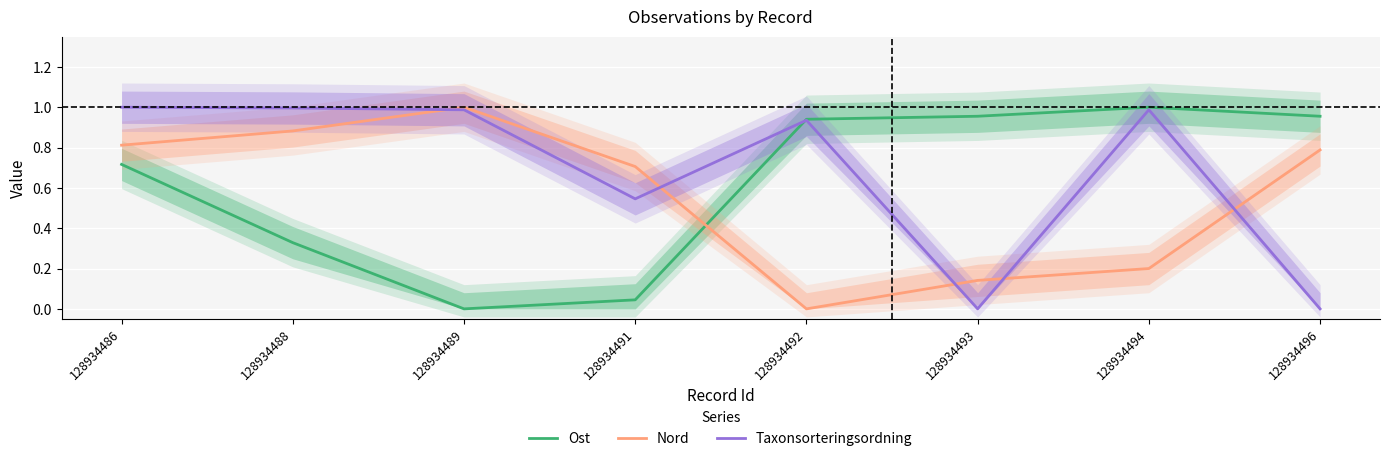

Which series ends up on top after the final intersection of Taxonsorteringsordning and Ost?

Ost